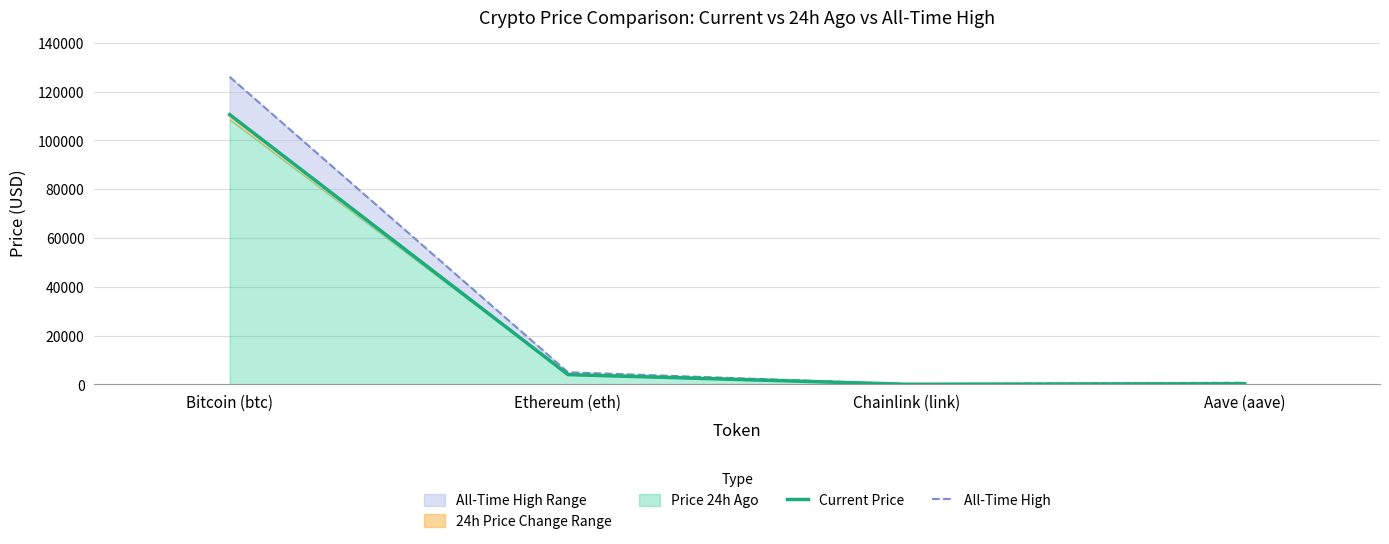

What position from the left is Chainlink (link)?

3